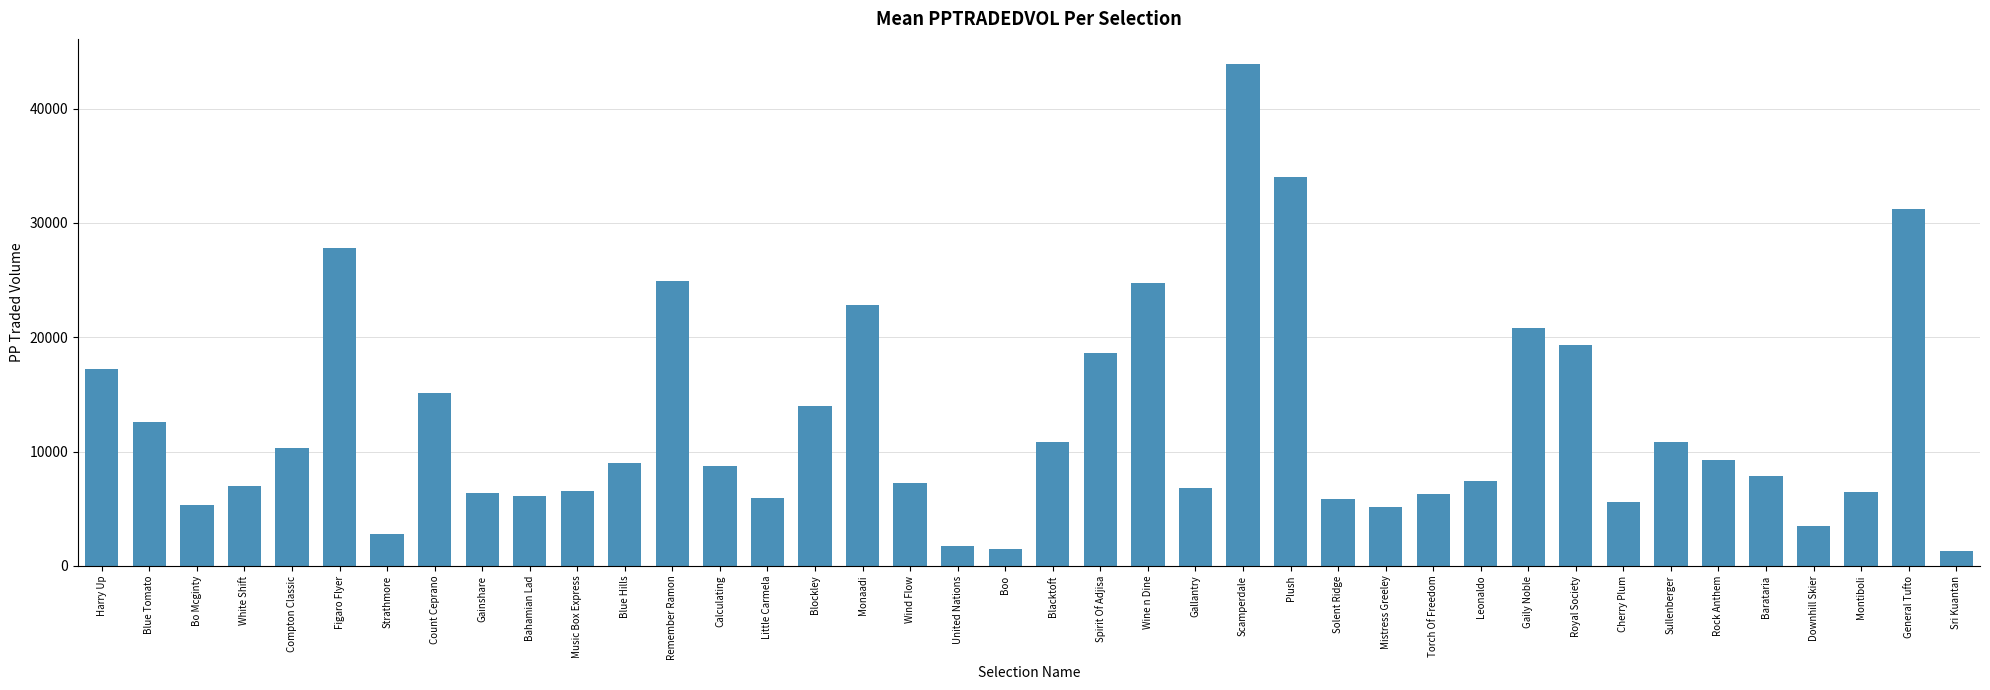

What is the greatest value displayed?

43899.5